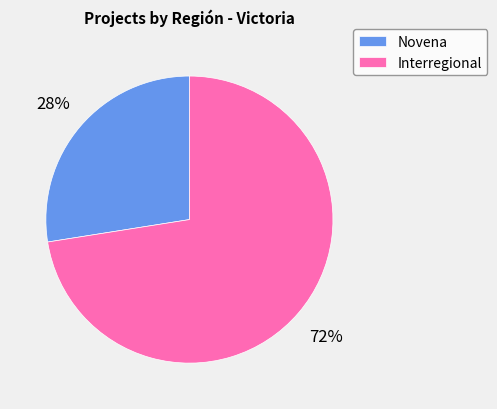

Combined, do Interregional and Novena account for over 50%?

Yes